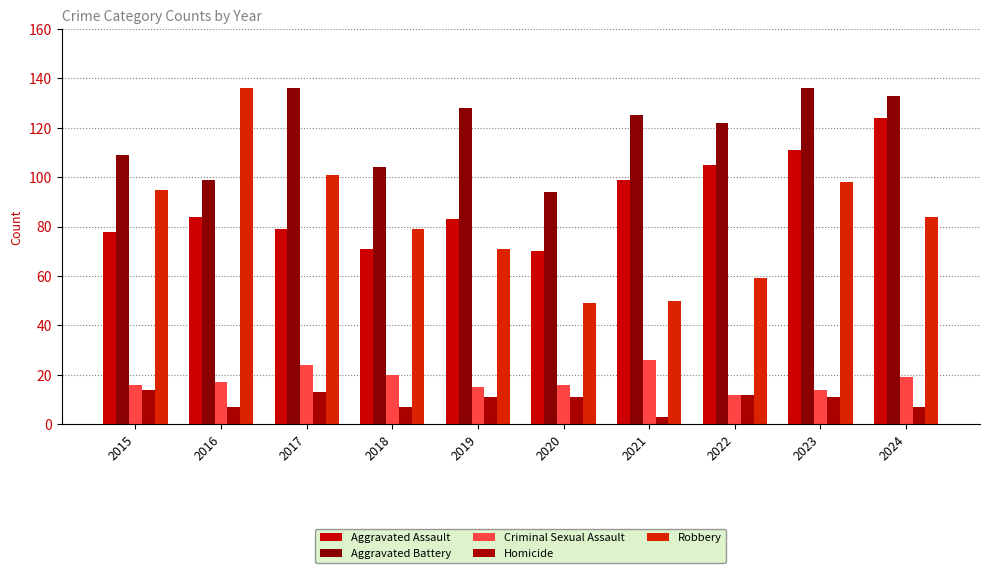

Count the number of data series in this chart.

5